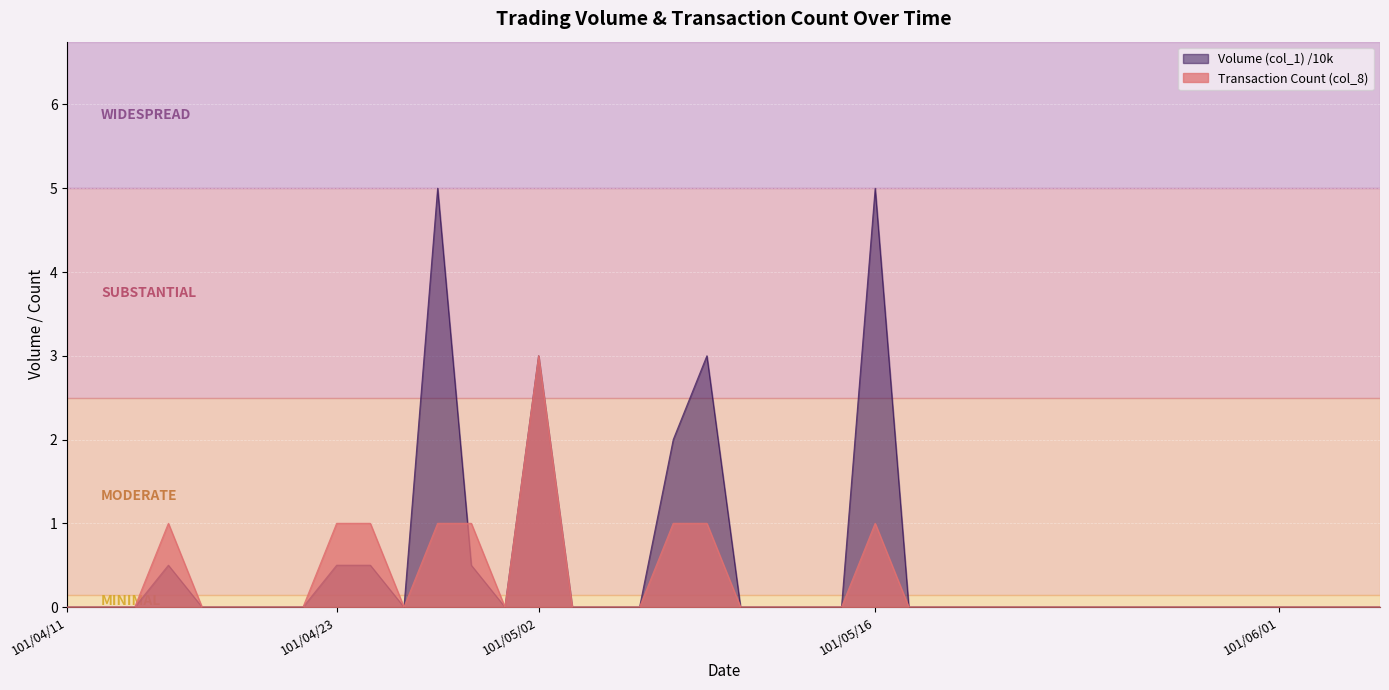

What are all the series names shown in the legend?

Volume (col_1) /10k, Transaction Count (col_8)